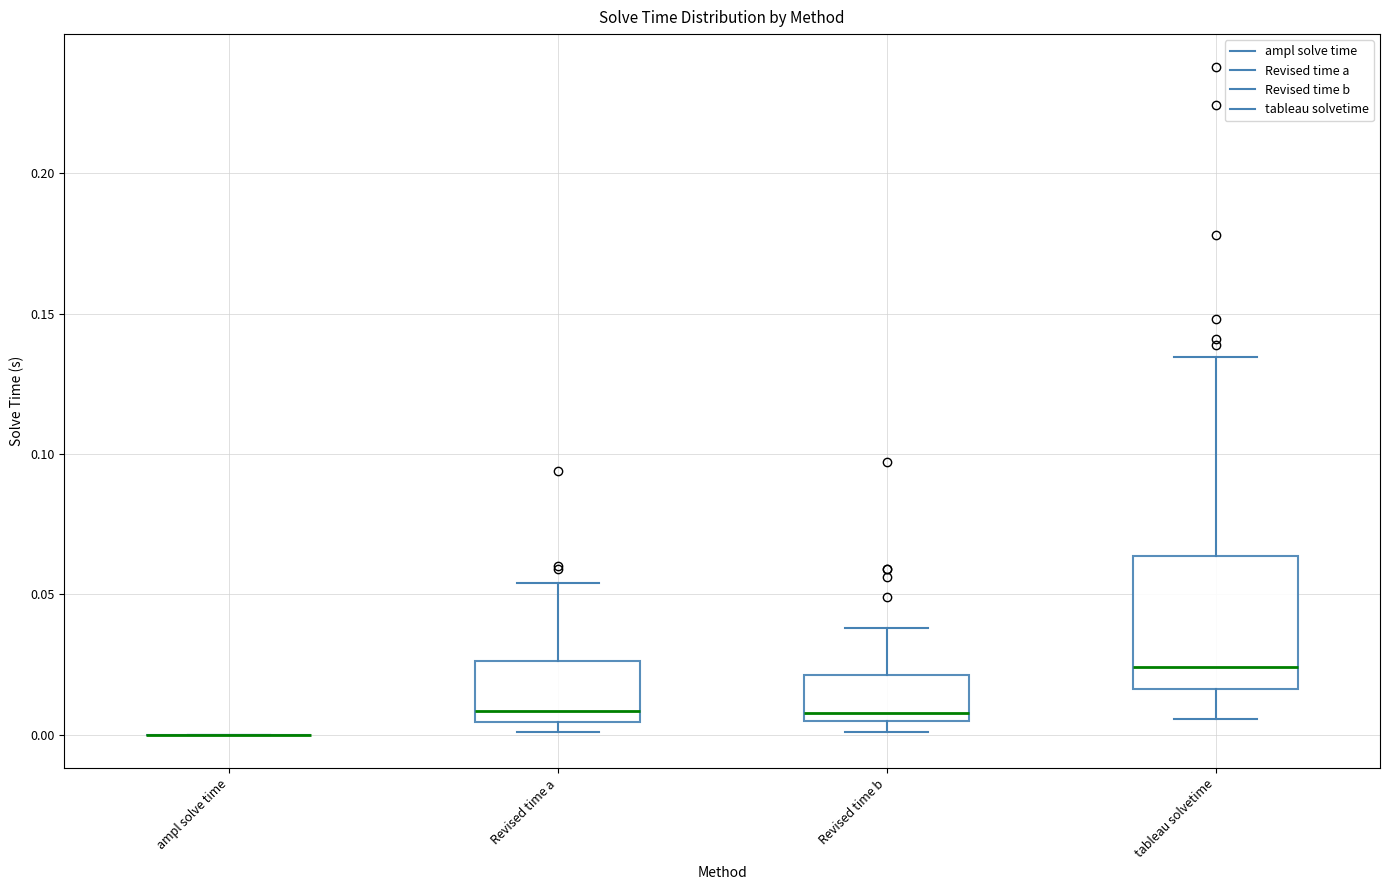

Reading left to right, read every box against the y-axis: the position of its median line, the range the box covers, and the ends of its whiskers. The values are not printed on the chart, so give them approximately, as read against the axis.

ampl solve time: box collapsed to a line at 0.000, whiskers 0.000 to 0.000
Revised time a: median 0.010, box 0.005 to 0.025, whiskers 0.000 to 0.055
Revised time b: median 0.010, box 0.005 to 0.020, whiskers 0.000 to 0.040
tableau solvetime: median 0.025, box 0.015 to 0.065, whiskers 0.005 to 0.135